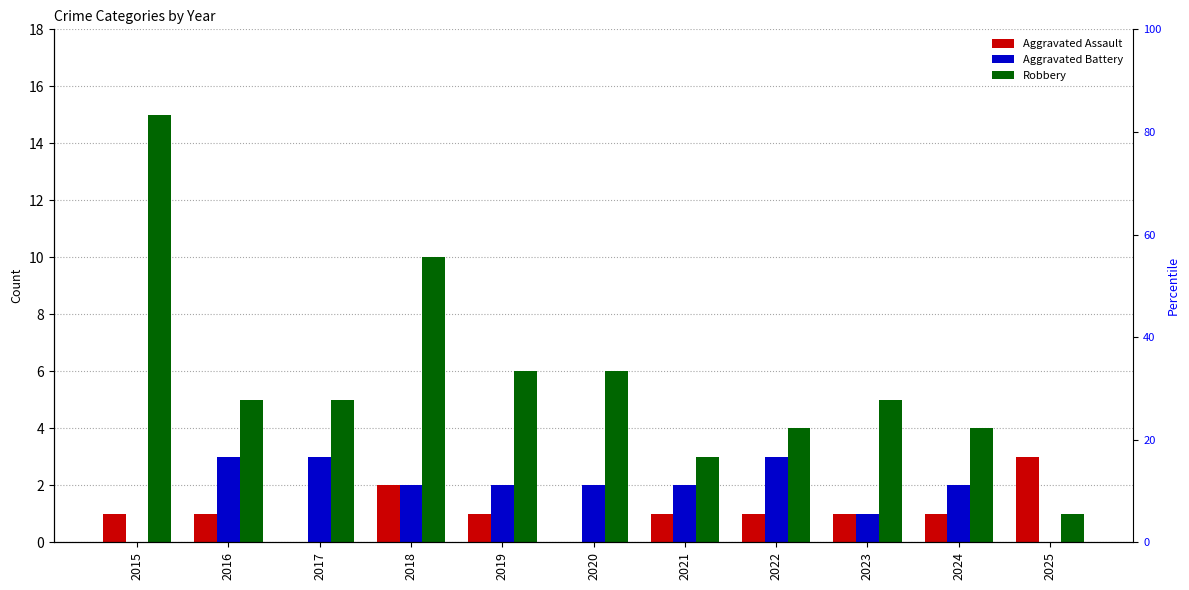

What is the total value across all series at 2016?

9